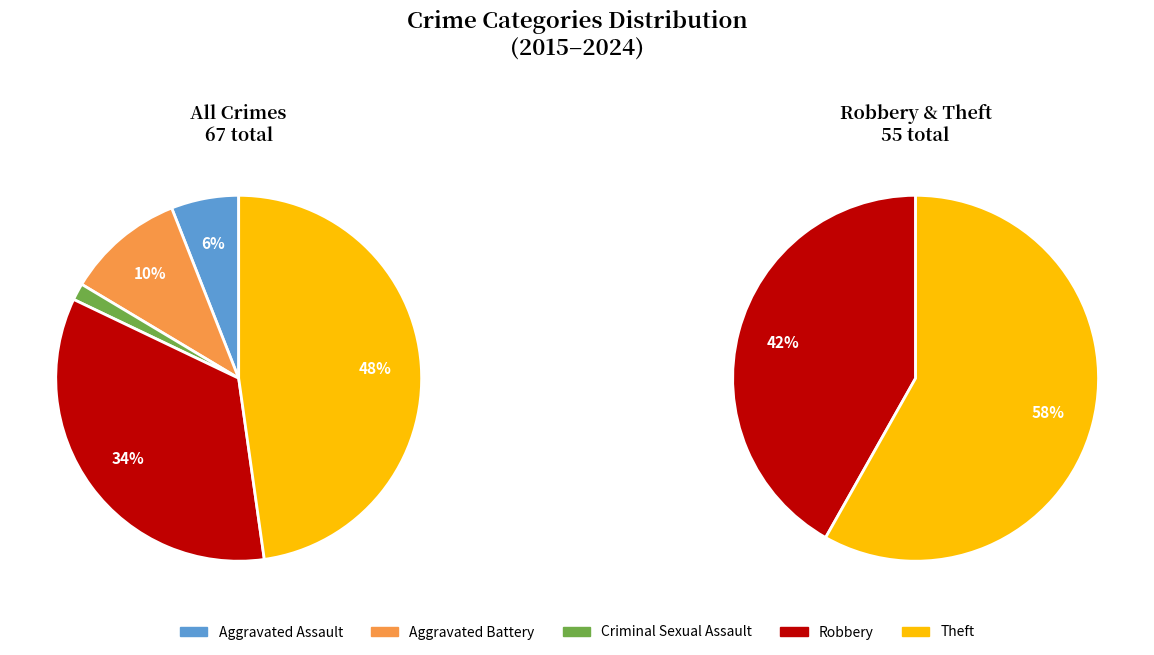

Does Aggravated Assault account for over 50% of the chart?

No